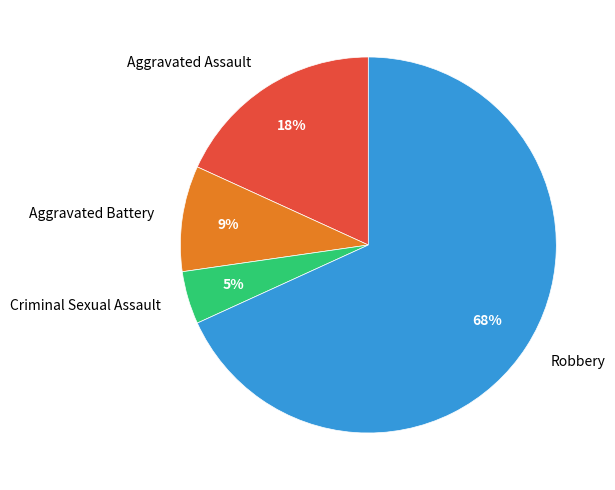

What percentage is the Robbery slice, to the nearest percent?

68%